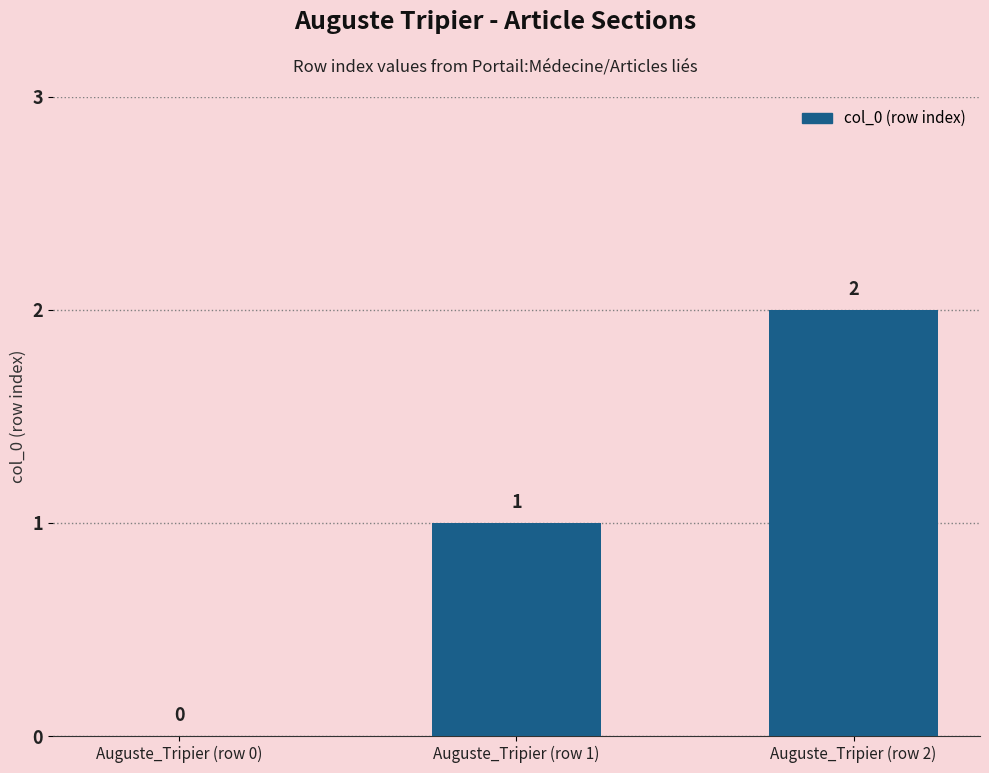

What is the change in value from Auguste_Tripier (row 1) to Auguste_Tripier (row 2)?

+1